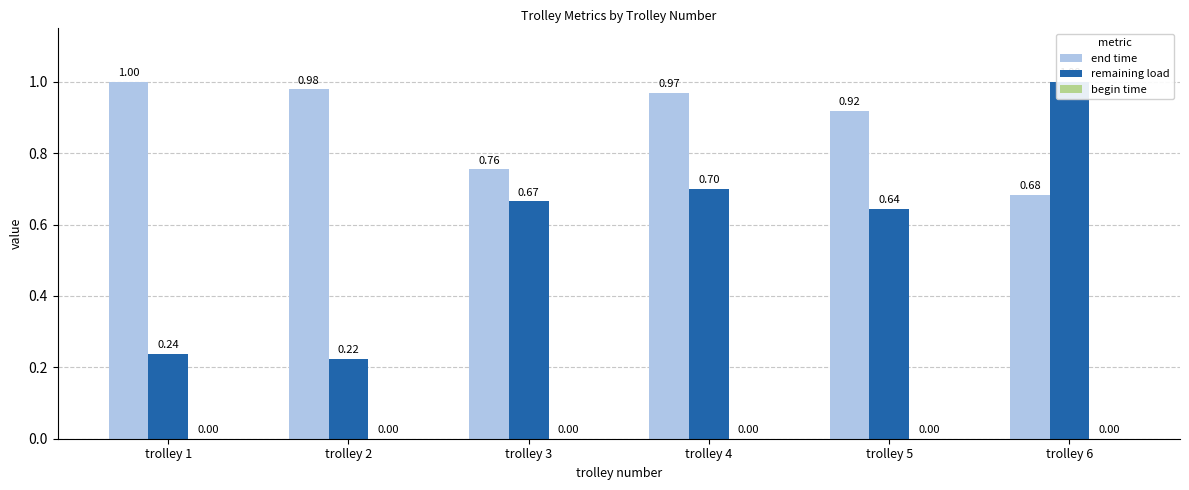

At which label is begin time closest to 0?

trolley 1